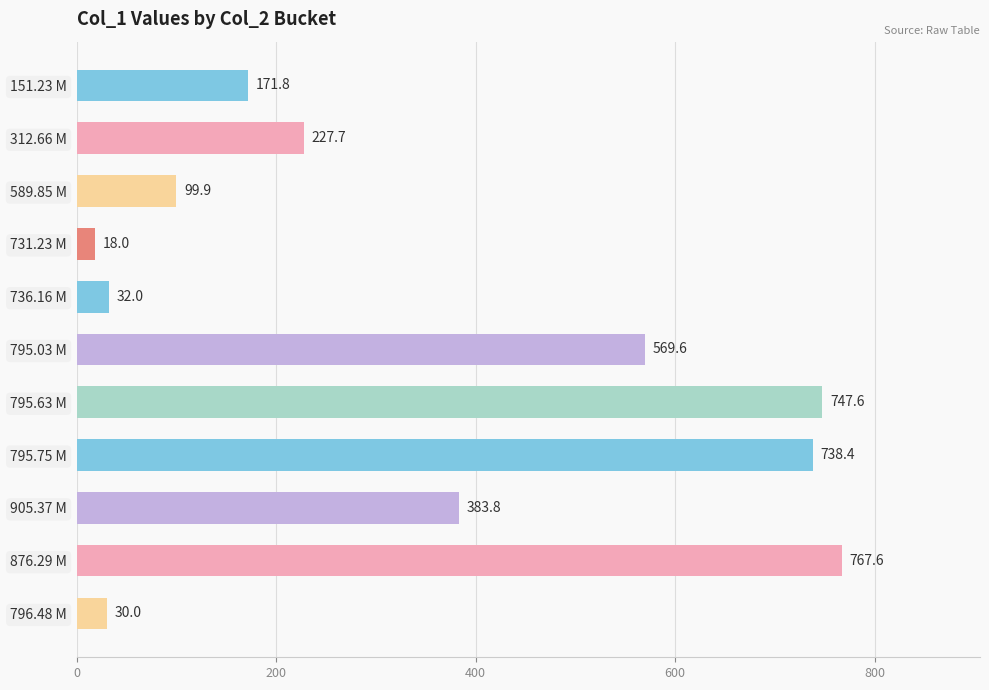

The value at 795.63 M is 1129.8. True or false?

False